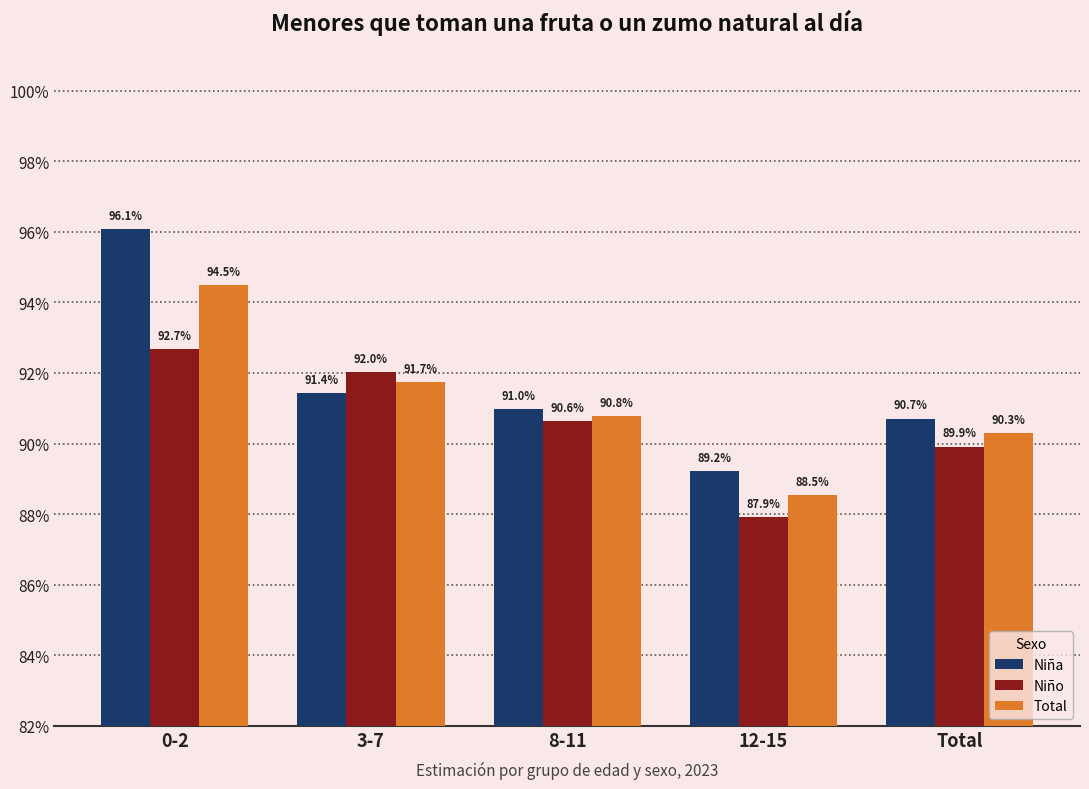

Between 0-2 and 3-7, which series saw the biggest shift?

Niña